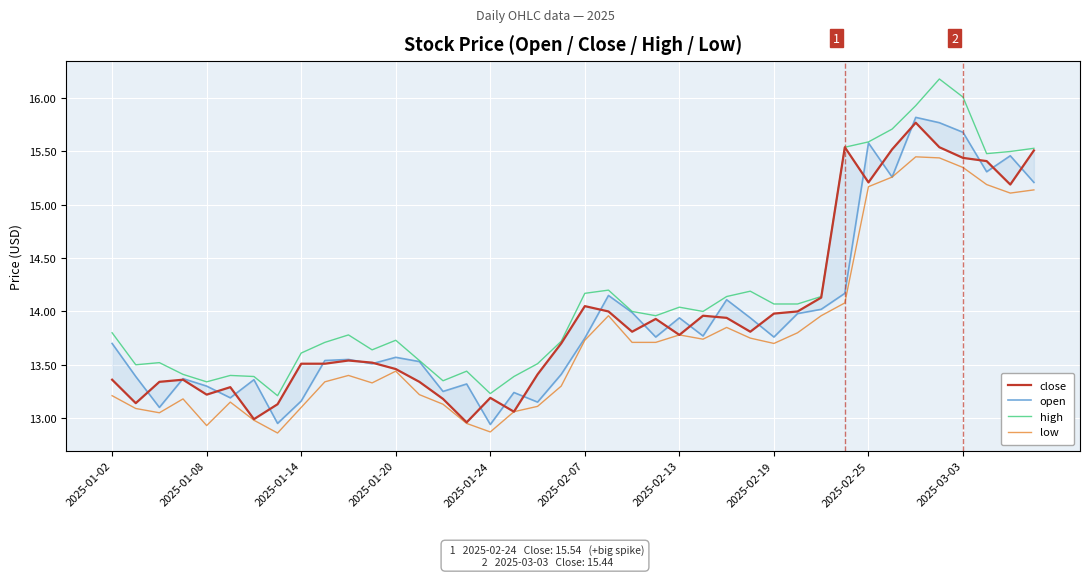

Rank the series by their maximum value, from lowest to highest.

low, close, open, high